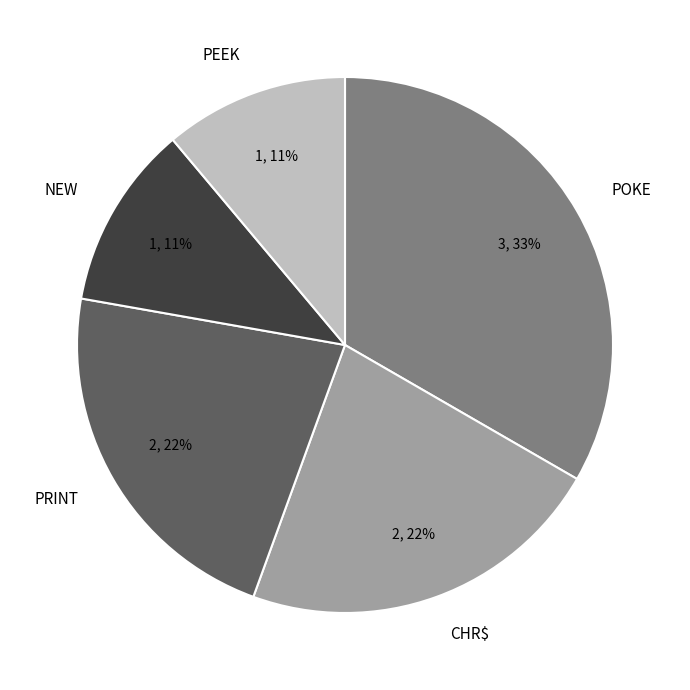

Does any single category account for the majority?

No